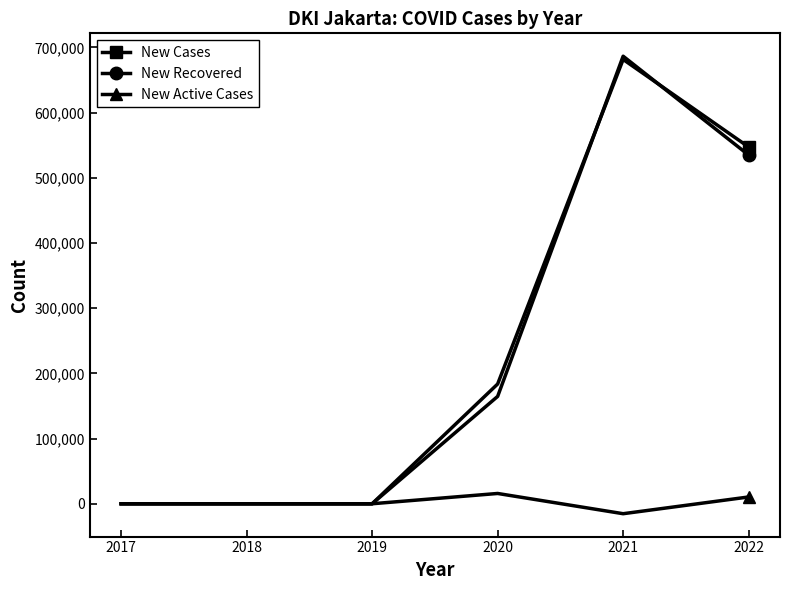

True or false: New Recovered has more than 0 interior local peaks.

True